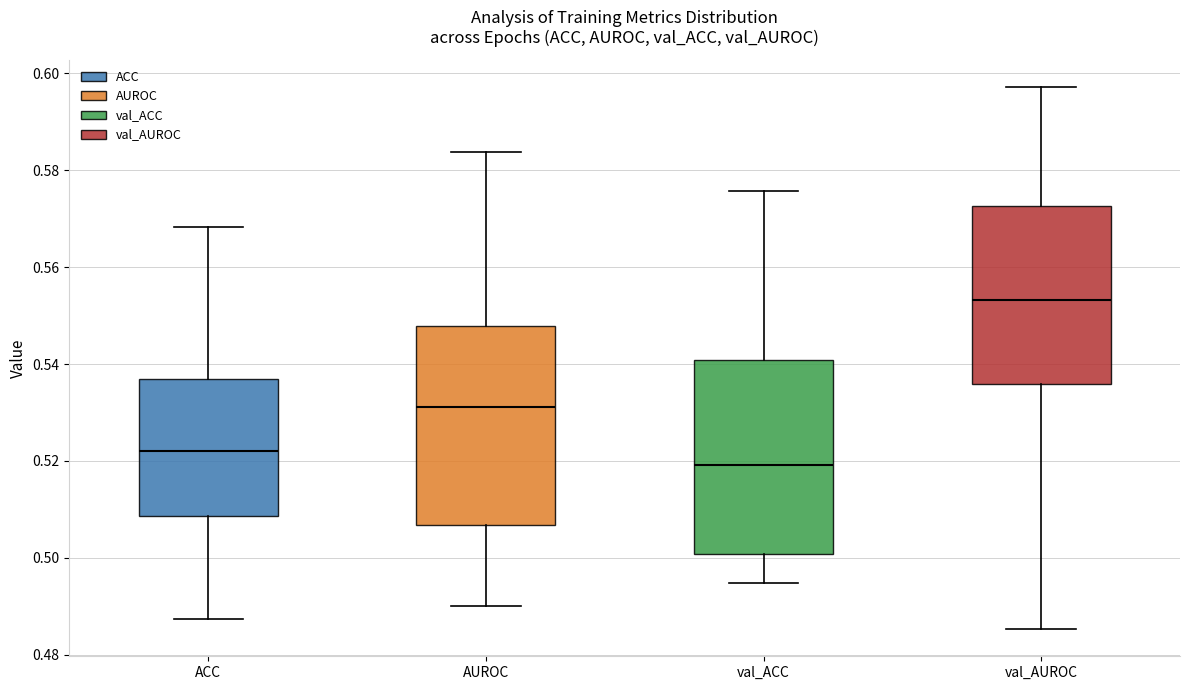

Which box has the highest median line?

val_AUROC